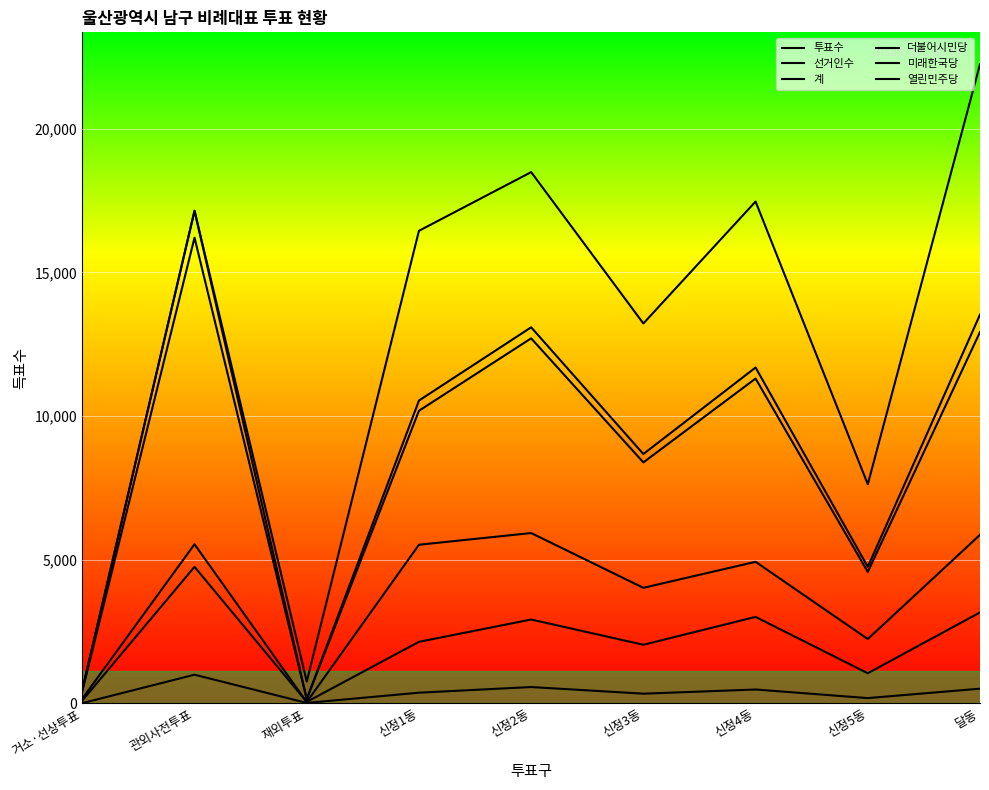

Which series has the largest total across all categories?

선거인수